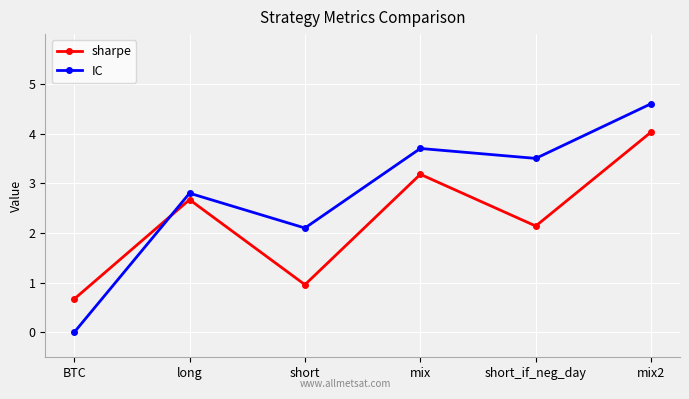

What are all the series names shown in the legend?

sharpe, IC